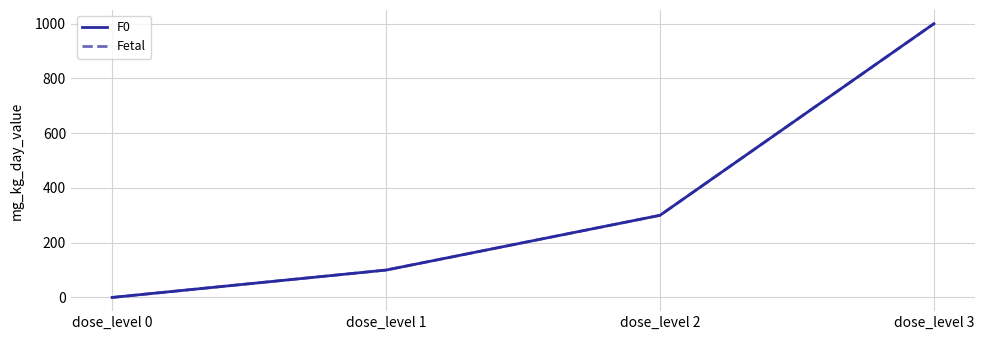

At which label does Fetal reach its peak?

dose_level 3